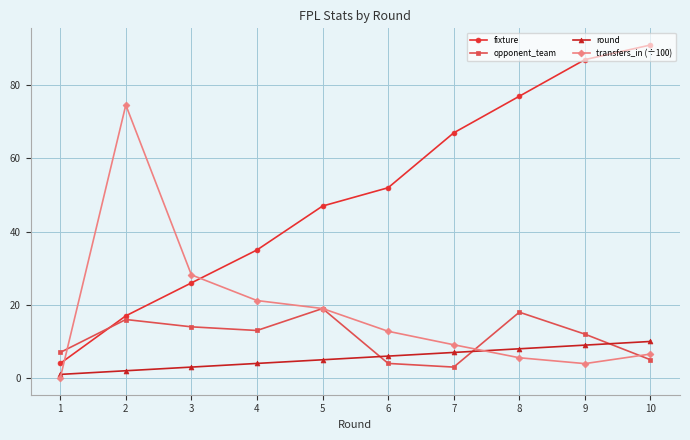

What is the value of the fixture point at the 2nd from the left?

17.0